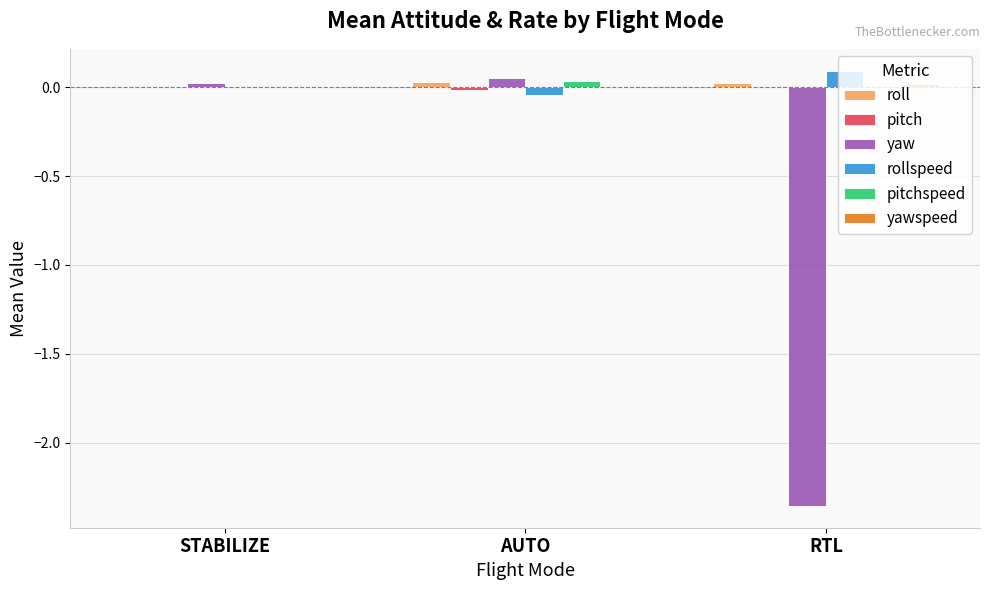

Between STABILIZE and RTL, which series saw the biggest shift?

yaw